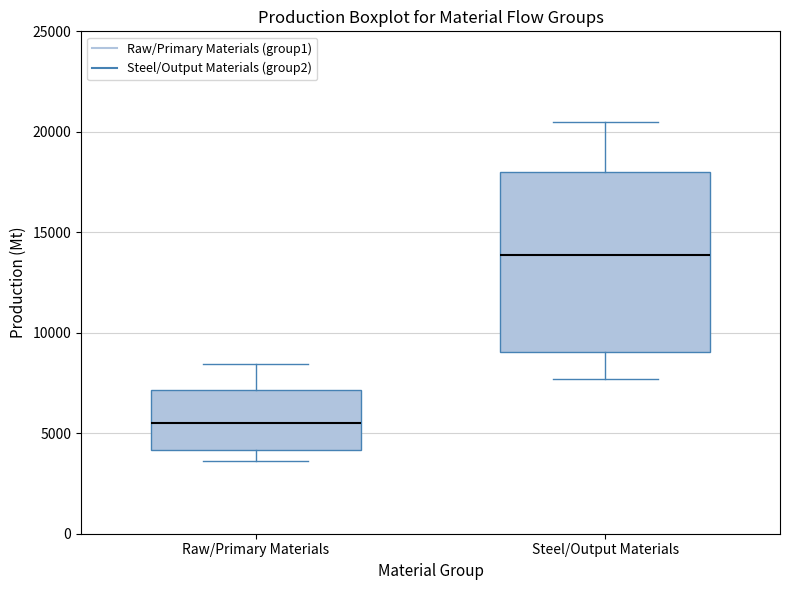

Reading left to right, transcribe this box plot: for each box, give where its median line is, the range the box spans, and where its two whiskers end, as read against the y-axis. The values are not printed on the chart, so give them approximately, as read against the axis.

Raw/Primary Materials: median 5500, box 4000 to 7000, whiskers 3500 to 8500
Steel/Output Materials: median 14000, box 9000 to 18000, whiskers 7500 to 20500